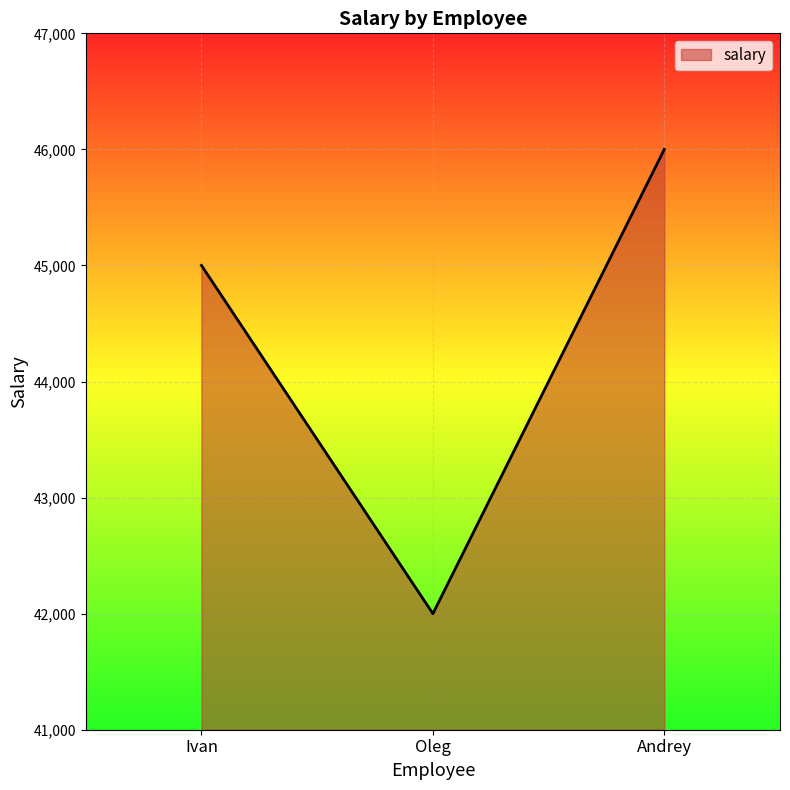

Which category has the highest value across all series?

Andrey